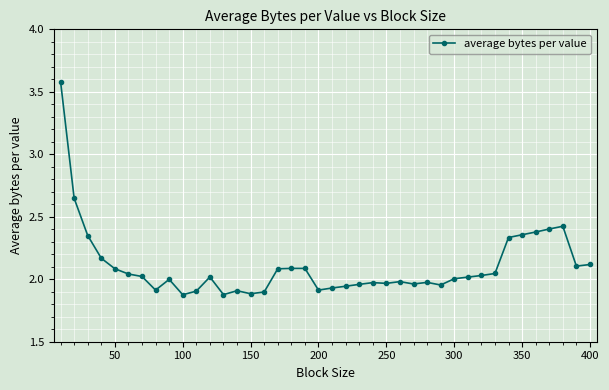

How many categories are shown in the chart?

40